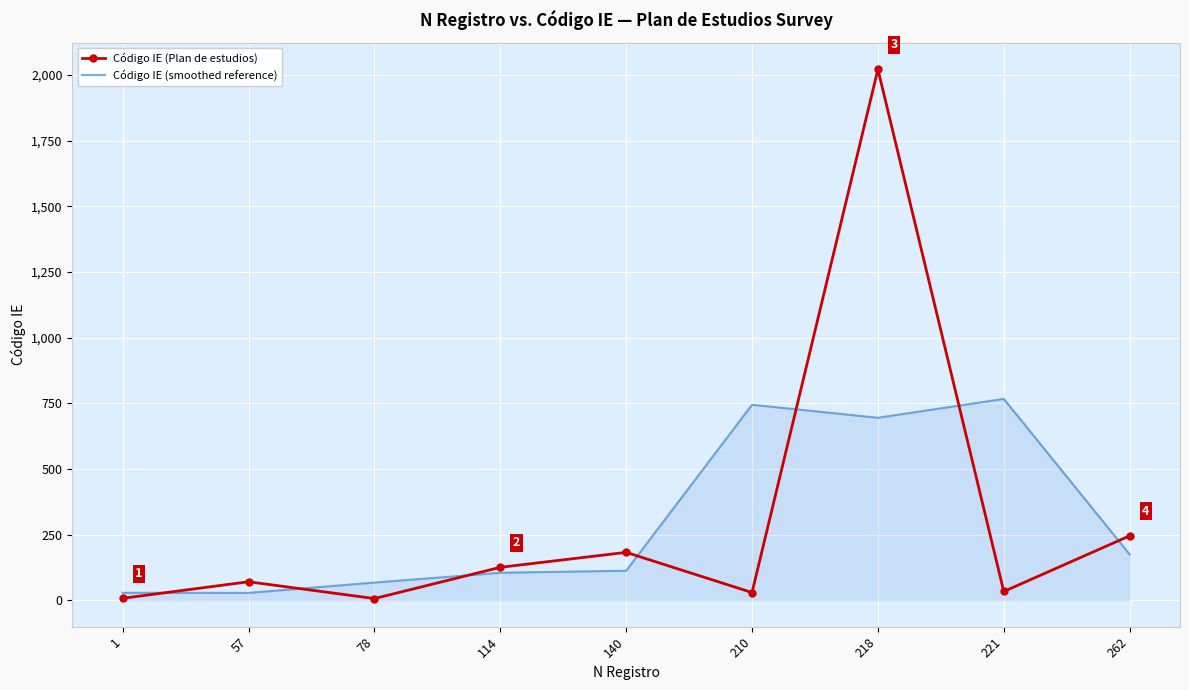

What is the maximum value shown in the chart?

2022.0